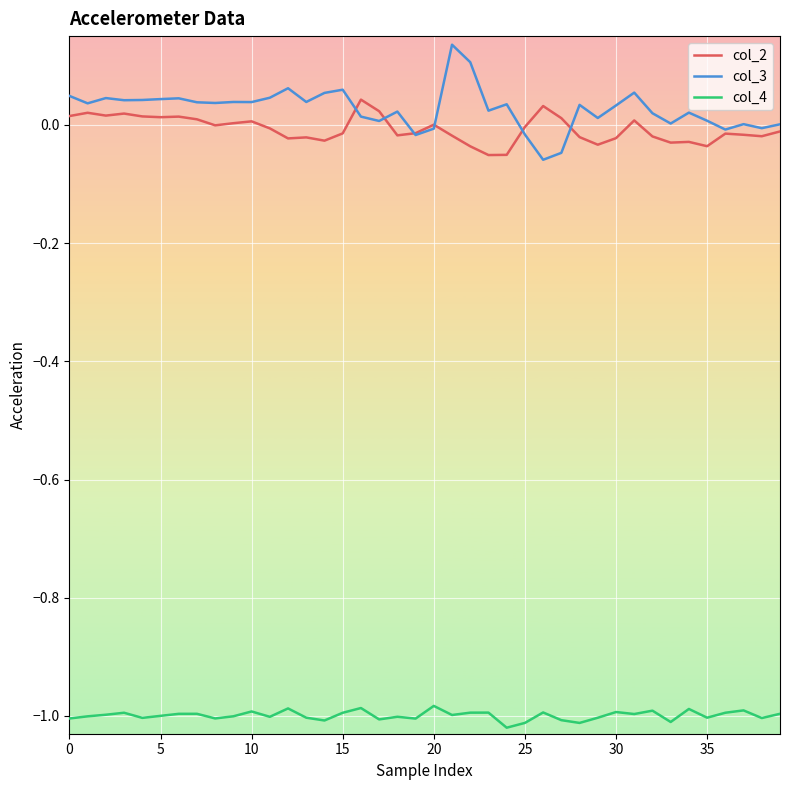

Which series has the widest spread of values?

col_3